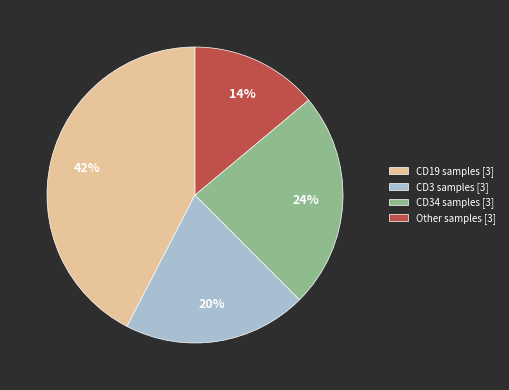

Count the number of slices in the pie.

4